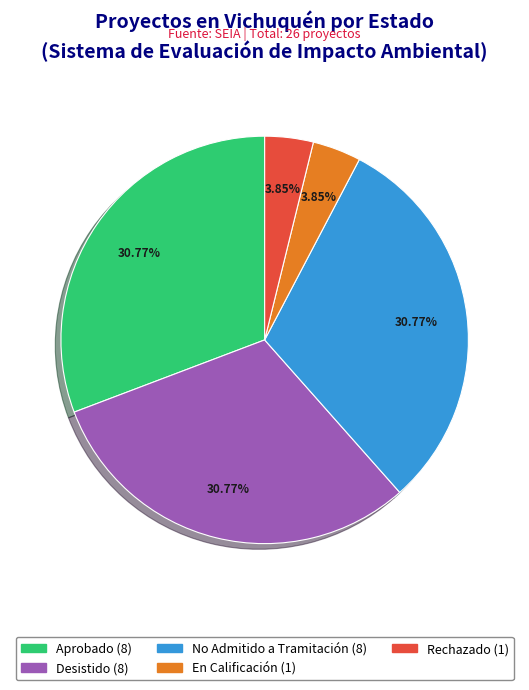

Is there a majority slice in this chart?

No